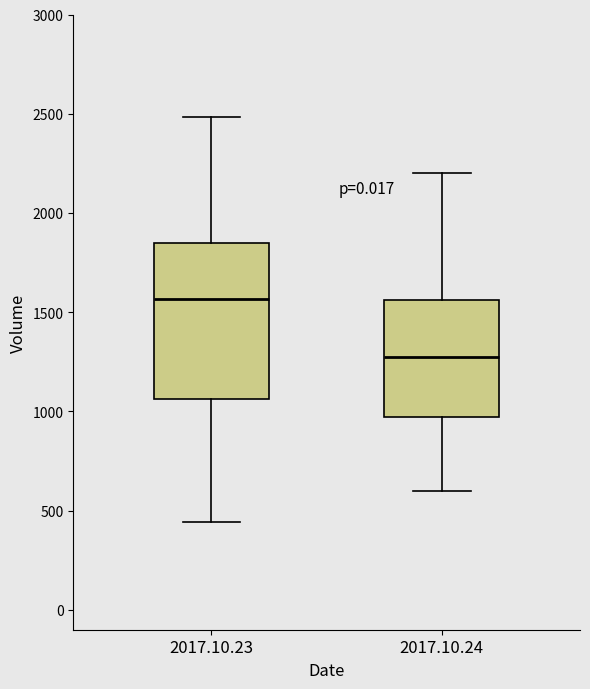

Which box has the highest median line?

2017.10.23